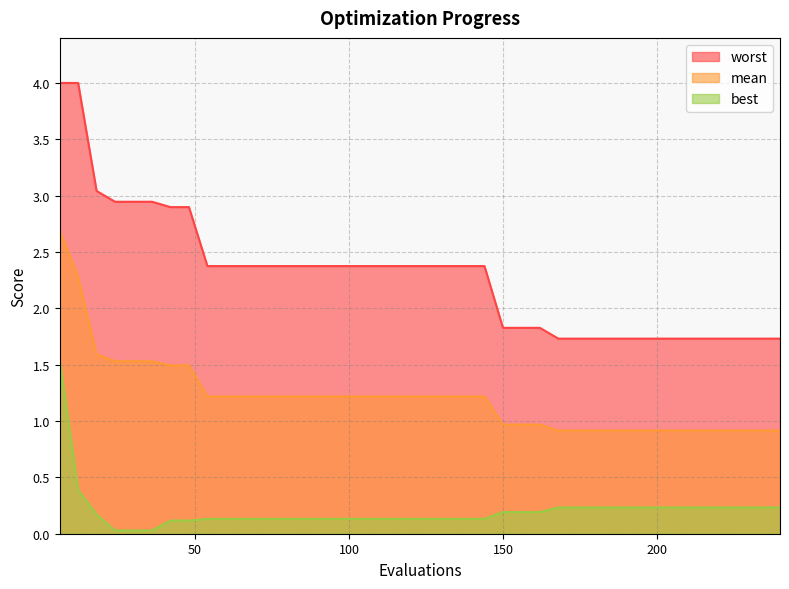

Reading left to right, transcribe all the data shown in this chart.

mean: 2.7	2.3	1.6	1.5	1.5	1.5	1.5	1.5	1.2	1.2	1.2	1.2	1.2	1.2	1.2	1.2	1.2	1.2	1.2	1.2	1.2	1.2	1.2	1.2	1.0	1.0	1.0	0.9	0.9	0.9	0.9	0.9	0.9	0.9	0.9	0.9	0.9	0.9	0.9	0.9
best: 1.5	0.4	0.2	0.0	0.0	0.0	0.1	0.1	0.1	0.1	0.1	0.1	0.1	0.1	0.1	0.1	0.1	0.1	0.1	0.1	0.1	0.1	0.1	0.1	0.2	0.2	0.2	0.2	0.2	0.2	0.2	0.2	0.2	0.2	0.2	0.2	0.2	0.2	0.2	0.2
worst: 4.0	4.0	3.0	2.9	2.9	2.9	2.9	2.9	2.4	2.4	2.4	2.4	2.4	2.4	2.4	2.4	2.4	2.4	2.4	2.4	2.4	2.4	2.4	2.4	1.8	1.8	1.8	1.7	1.7	1.7	1.7	1.7	1.7	1.7	1.7	1.7	1.7	1.7	1.7	1.7